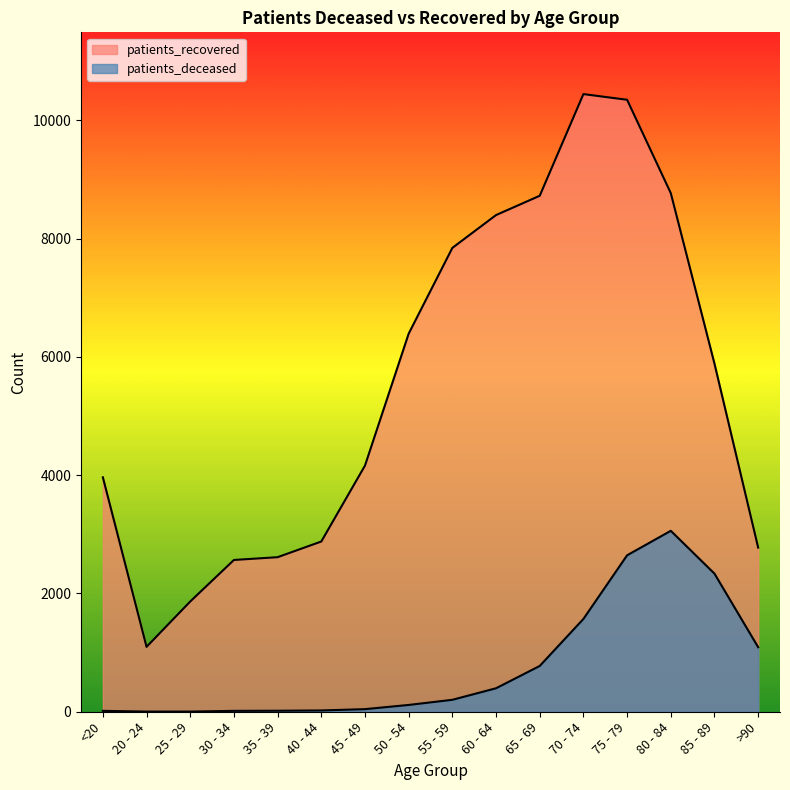

True or false: patients_recovered has a value of 8397 at 60 - 64.

True